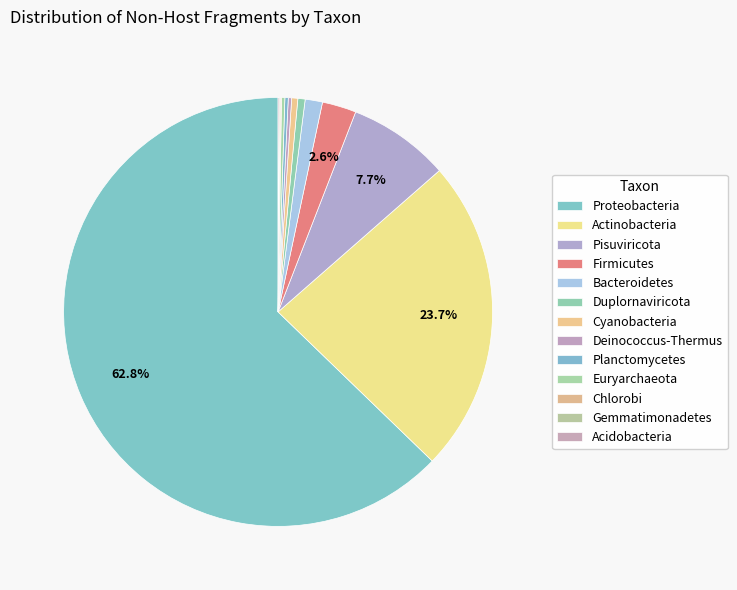

What is the ratio of the value at Bacteroidetes to the value at Duplornaviricota?

2.4